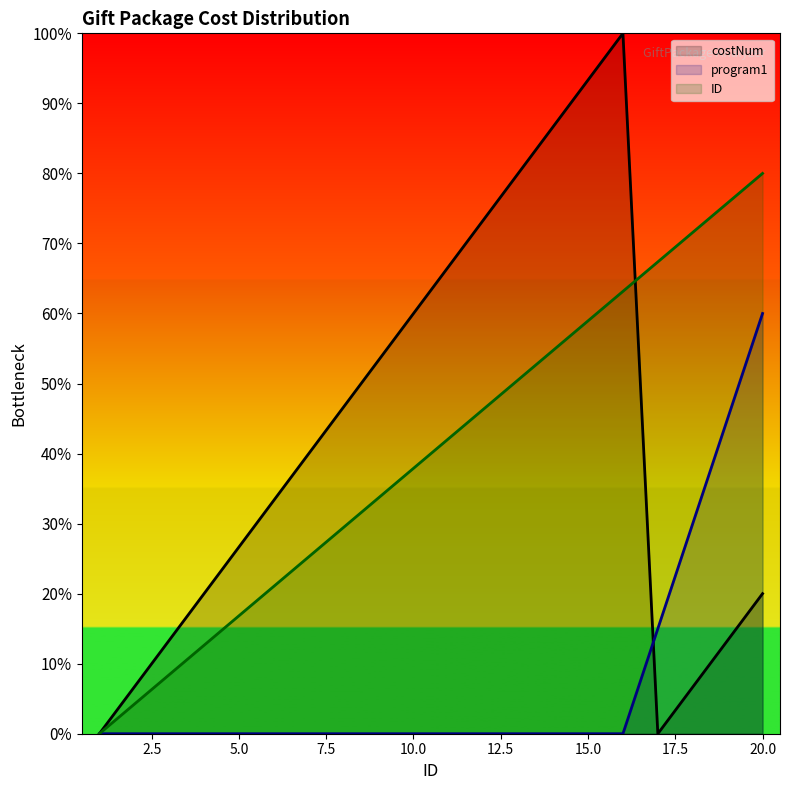

At which label does program1 reach its peak?

20